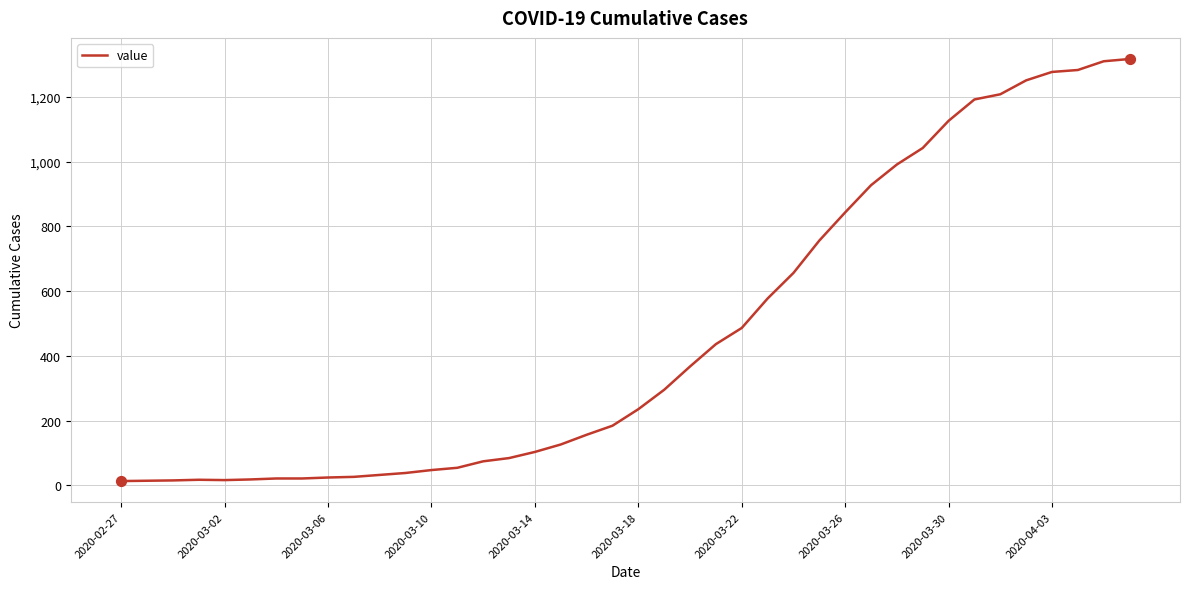

What is the maximum value shown in the chart?

1317